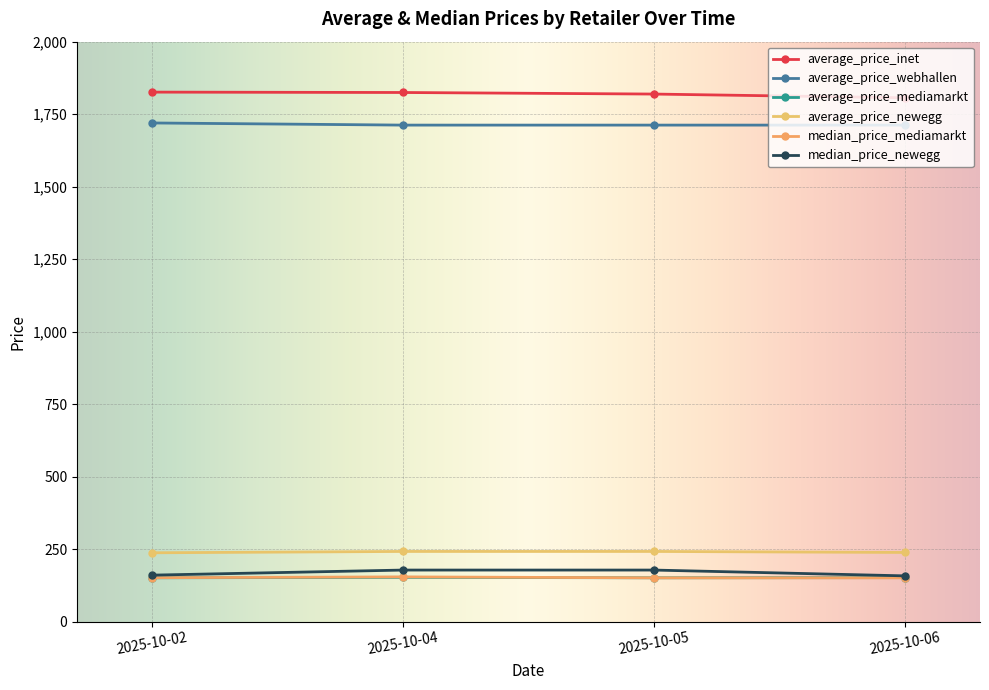

Which category has the lowest value in the average_price_inet series?

2025-10-06